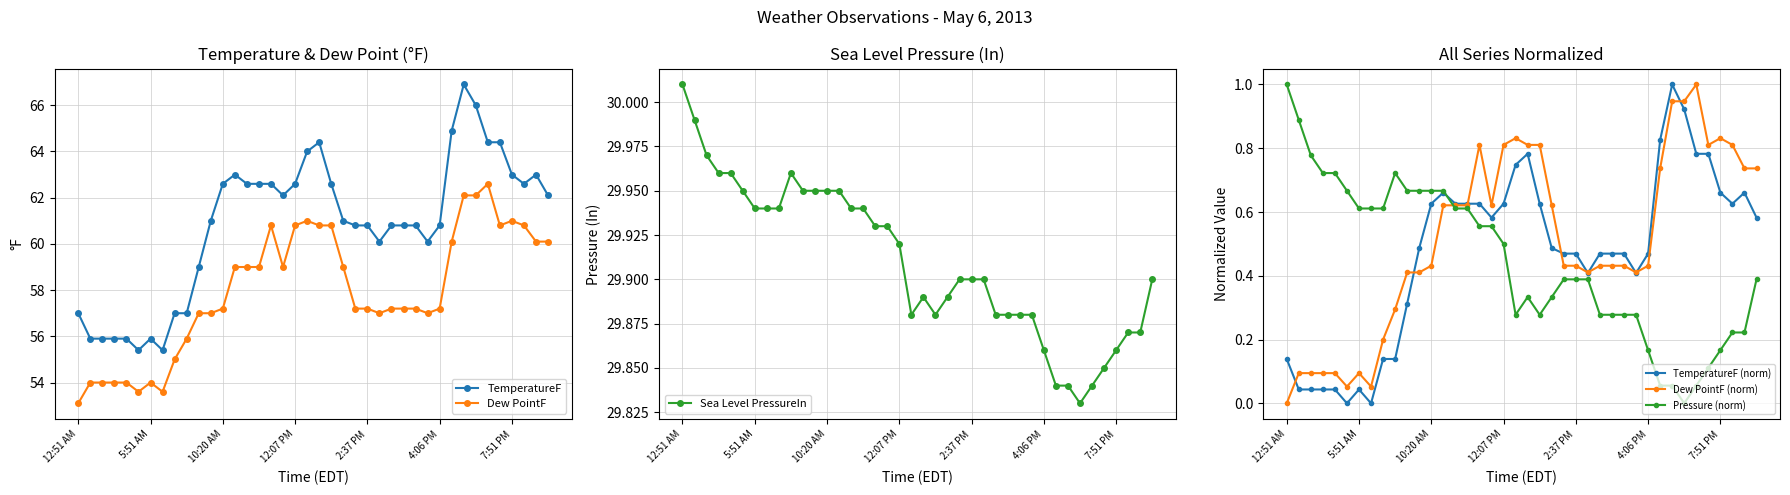

In TemperatureF, how many points are higher than both neighbors (excluding endpoints)?

5